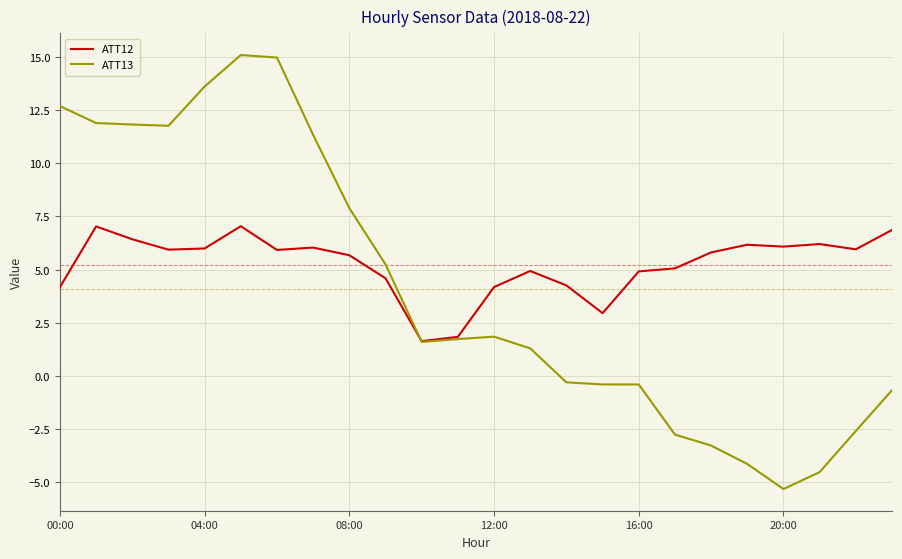

True or false: ATT13 and ATT12 cross at least once.

True